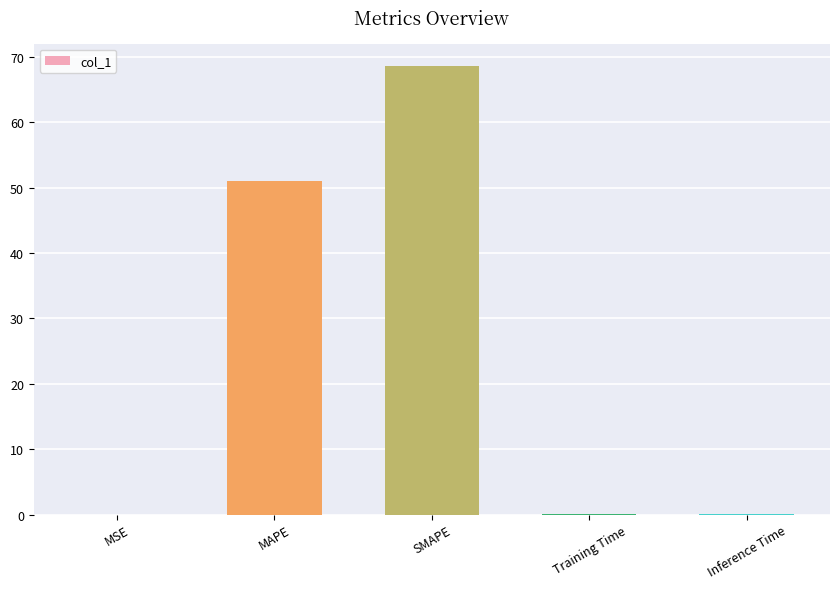

Where is the data nearest to the value 34?

MAPE